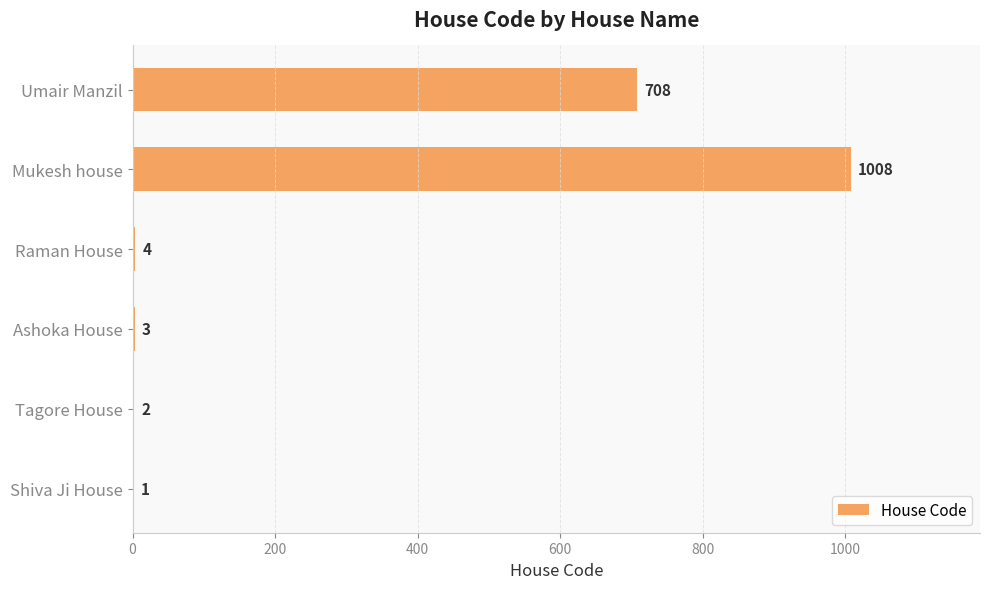

How many distinct data groups are displayed?

1